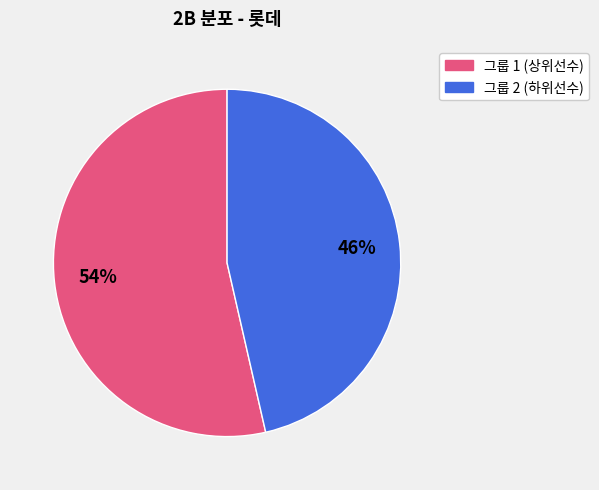

How many slices are in this pie chart?

2